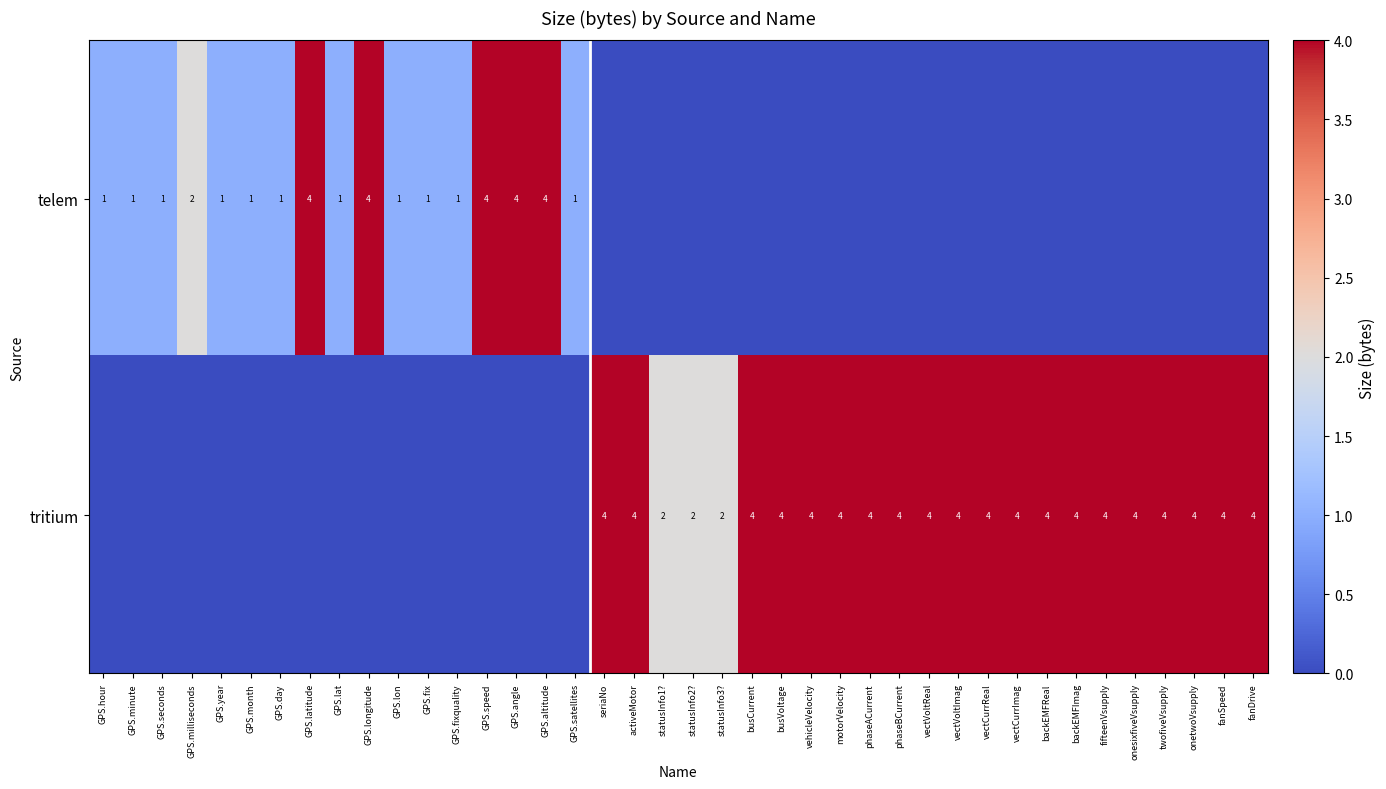

True or false: telem has a value of 1 at GPS.lon.

True